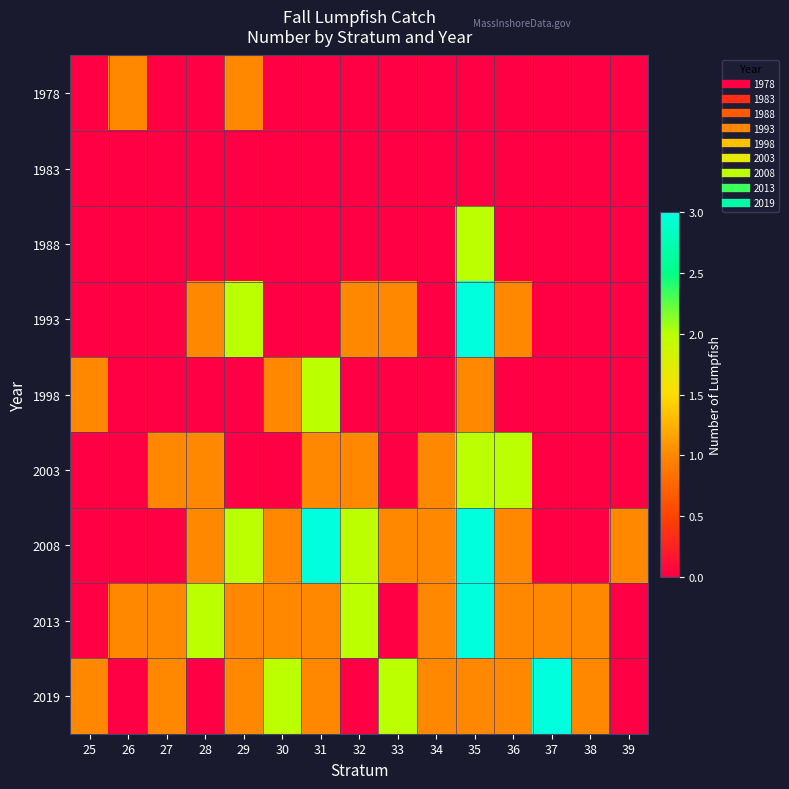

Which category has the highest value across all series?

35